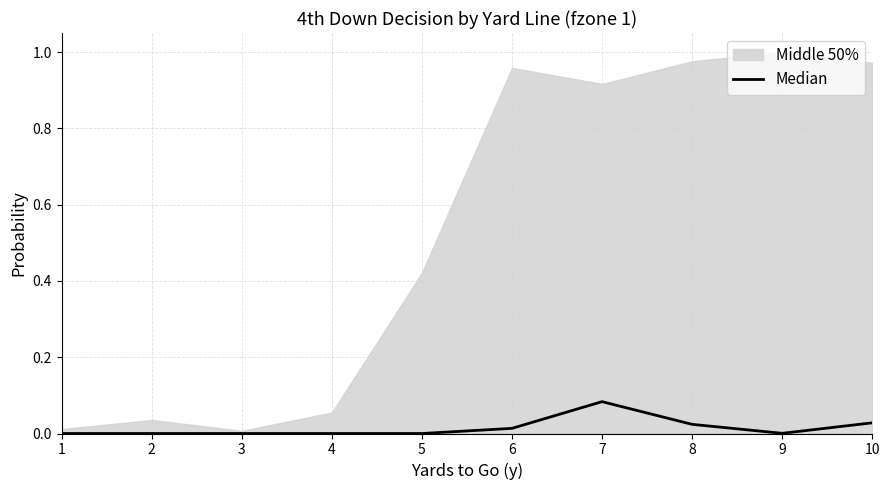

The chart shows a value of 0.0 at 6. True or false?

False